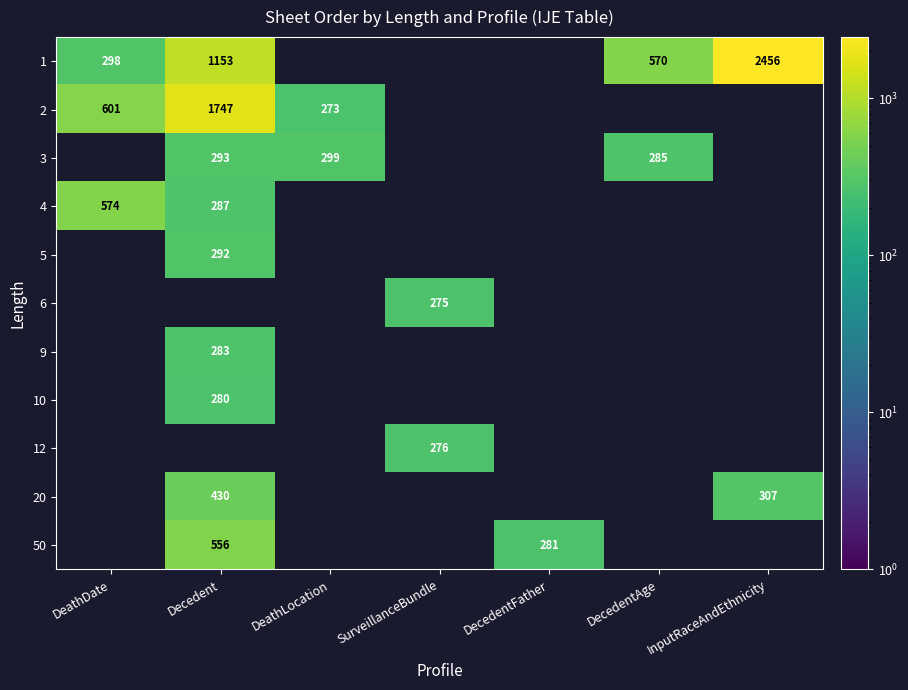

Is it true that 50 equals 104 at DecedentFather?

False